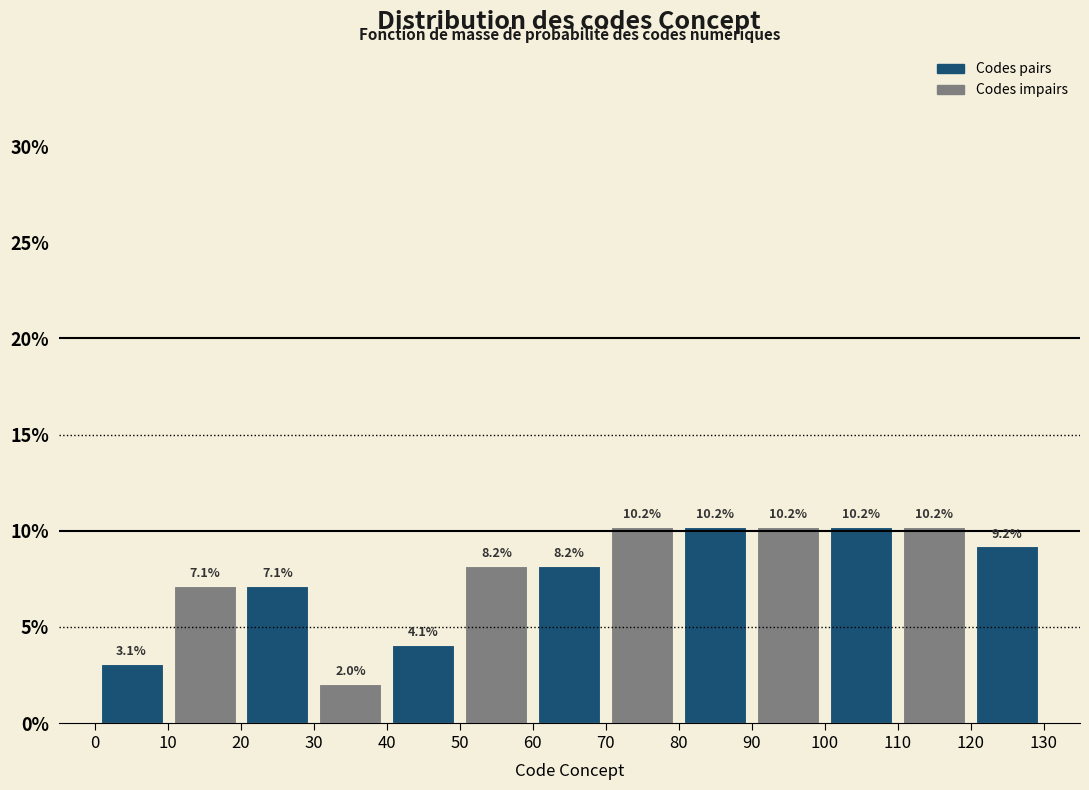

Reading left to right, transcribe this chart: for each bar, give the range it covers on the x-axis and its height.

0 to 10: 3.1
10 to 20: 7.1
20 to 30: 7.1
30 to 40: 2.0
40 to 50: 4.1
50 to 60: 8.2
60 to 70: 8.2
70 to 80: 10.2
80 to 90: 10.2
90 to 100: 10.2
100 to 110: 10.2
110 to 120: 10.2
120 to 130: 9.2